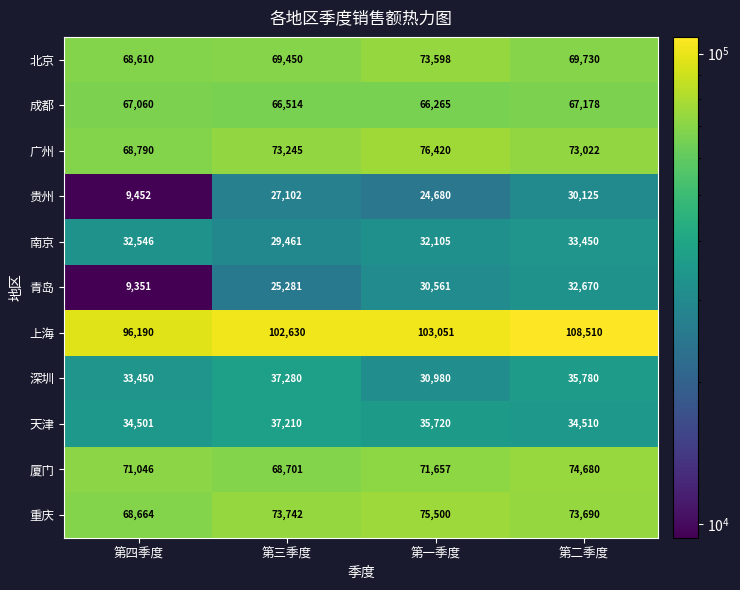

At how many categories does at least one series exceed 74149?

4